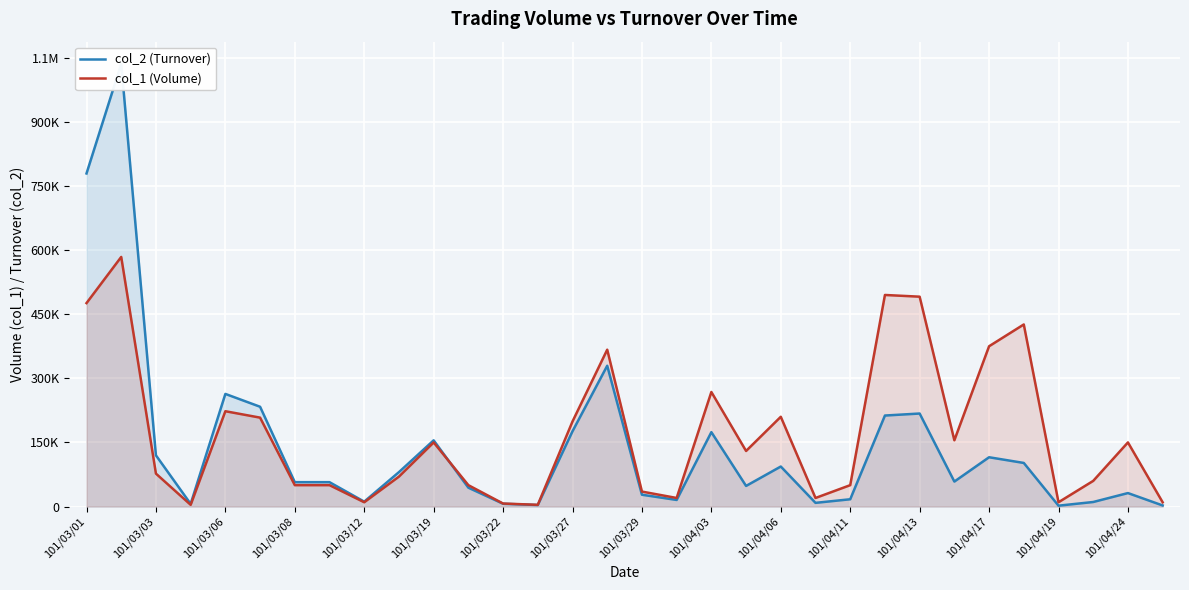

How many interior local peaks does the col_1 (Volume) series have?

9